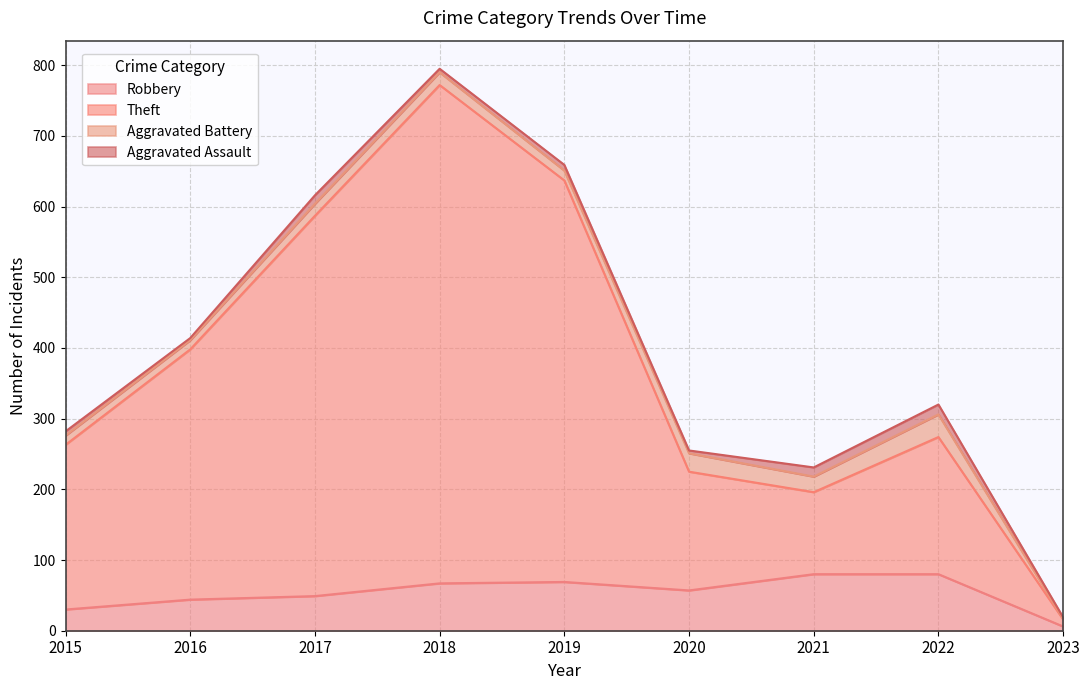

How many lines are shown in the chart?

4